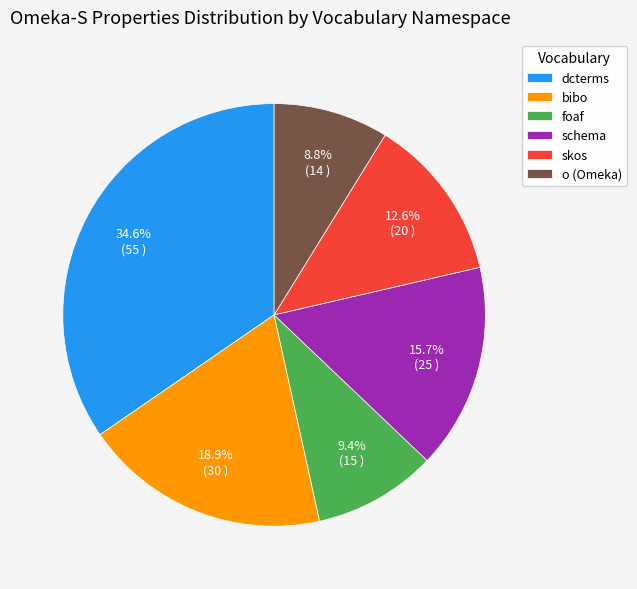

Rank the categories by value from highest to lowest.

dcterms, bibo, schema, skos, foaf, o (Omeka)